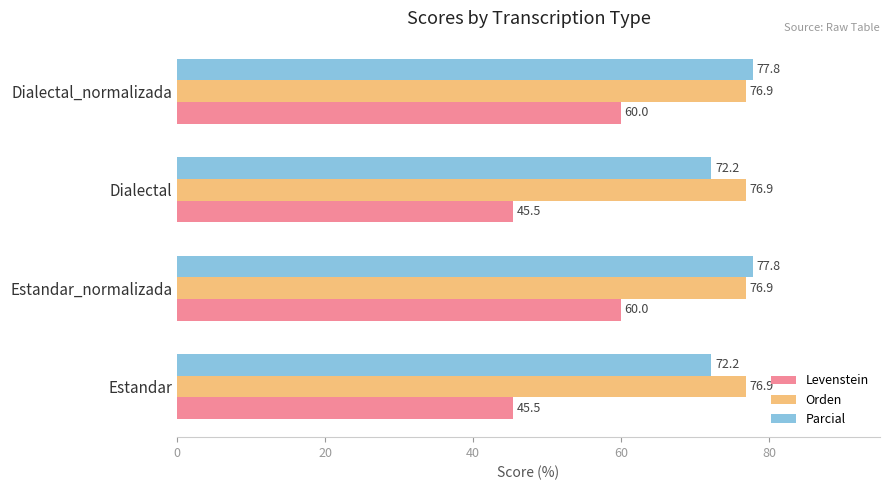

What is the total value across all series at Estandar_normalizada?

214.7